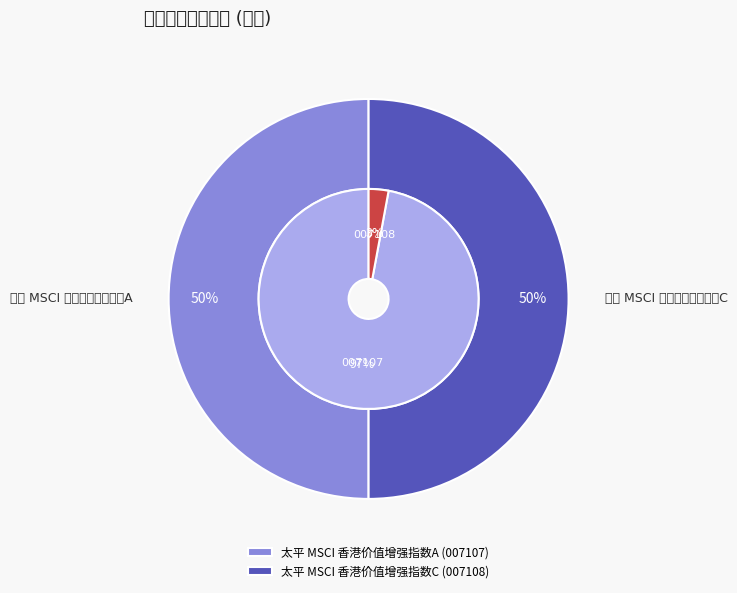

How many slices are in this pie chart?

2